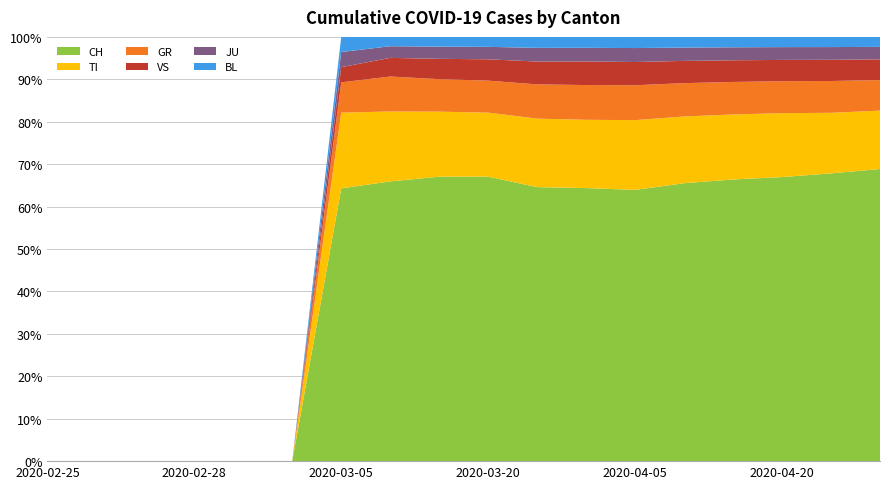

What is the maximum value for CH?

68.9